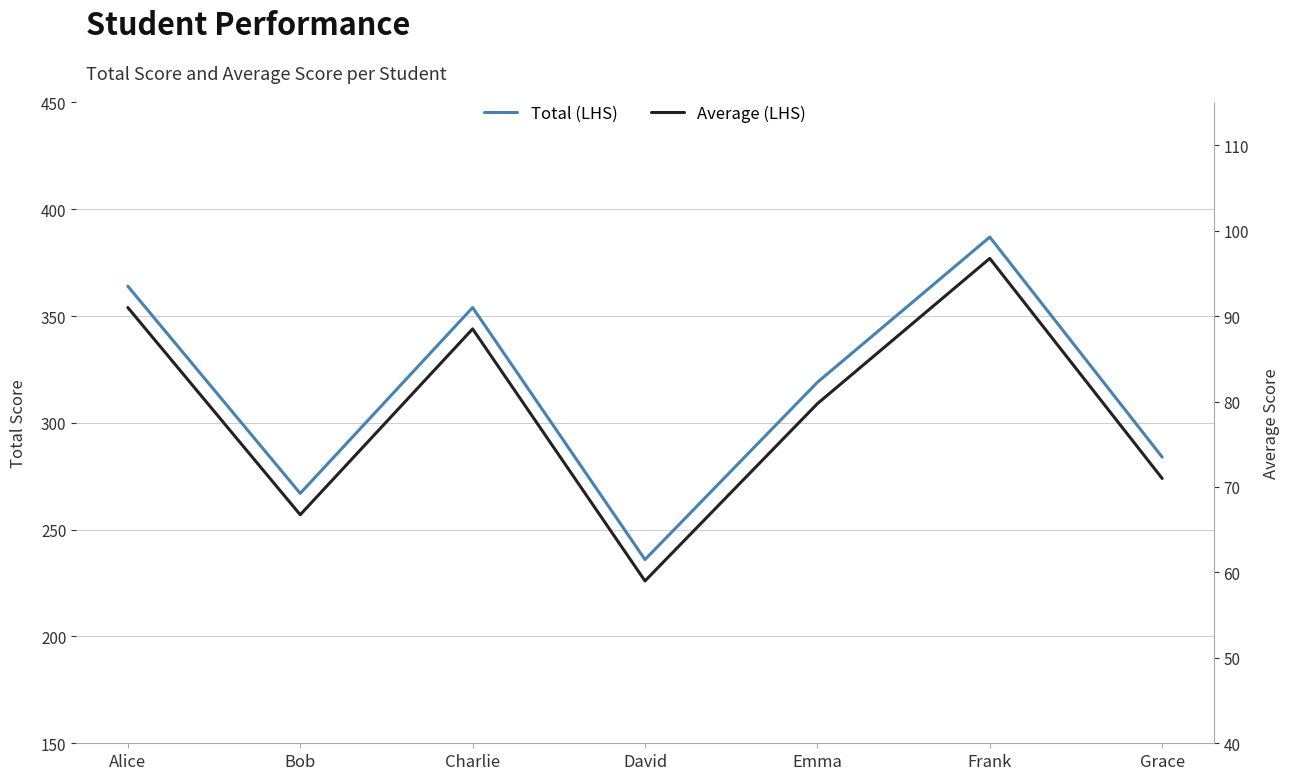

What is the label of the 4th point from the left?

David